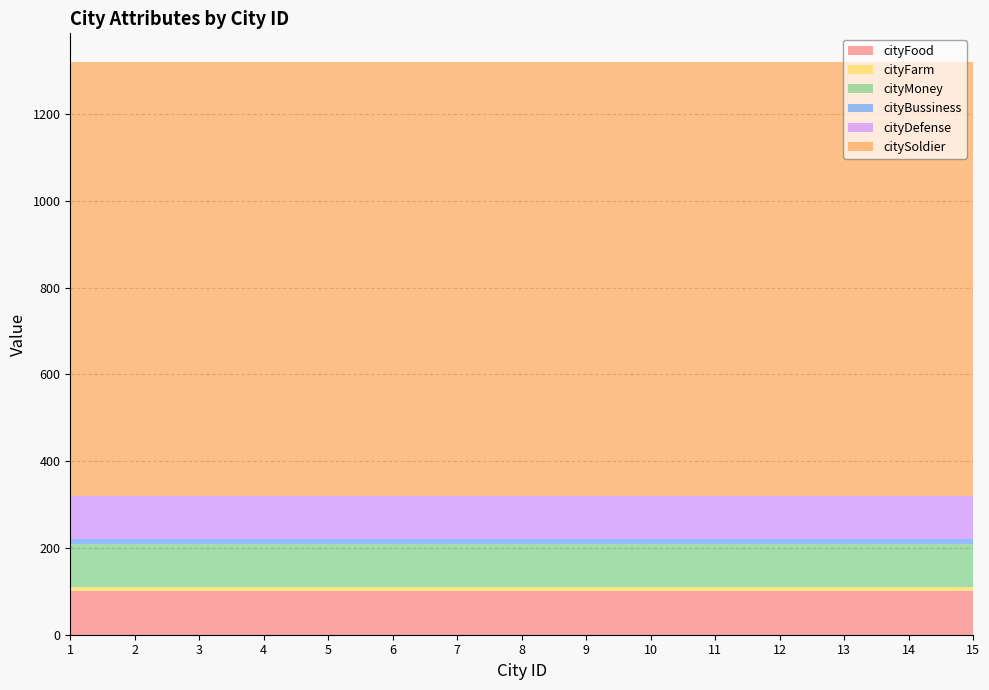

Reading right to left, what are all the values shown in this chart?

cityFood: 15=100	14=100	13=100	12=100	11=100	10=100	9=100	8=100	7=100	6=100	5=100	4=100	3=100	2=100	1=100
cityFarm: 15=10	14=10	13=10	12=10	11=10	10=10	9=10	8=10	7=10	6=10	5=10	4=10	3=10	2=10	1=10
cityMoney: 15=100	14=100	13=100	12=100	11=100	10=100	9=100	8=100	7=100	6=100	5=100	4=100	3=100	2=100	1=100
cityBussiness: 15=10	14=10	13=10	12=10	11=10	10=10	9=10	8=10	7=10	6=10	5=10	4=10	3=10	2=10	1=10
cityDefense: 15=100	14=100	13=100	12=100	11=100	10=100	9=100	8=100	7=100	6=100	5=100	4=100	3=100	2=100	1=100
citySoldier: 15=1000	14=1000	13=1000	12=1000	11=1000	10=1000	9=1000	8=1000	7=1000	6=1000	5=1000	4=1000	3=1000	2=1000	1=1000